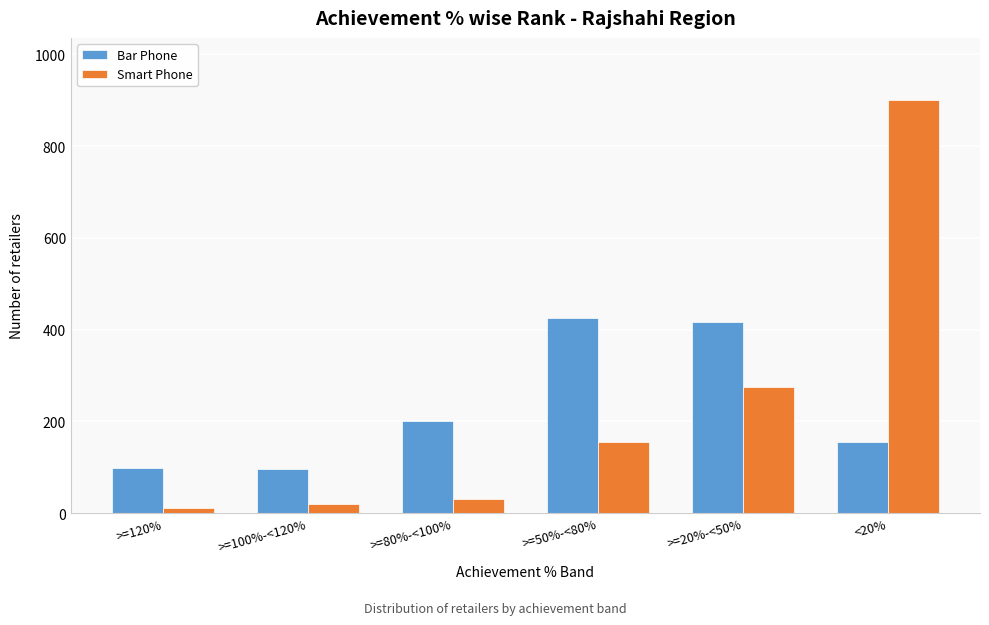

Which series has the largest range (max minus min)?

Smart Phone